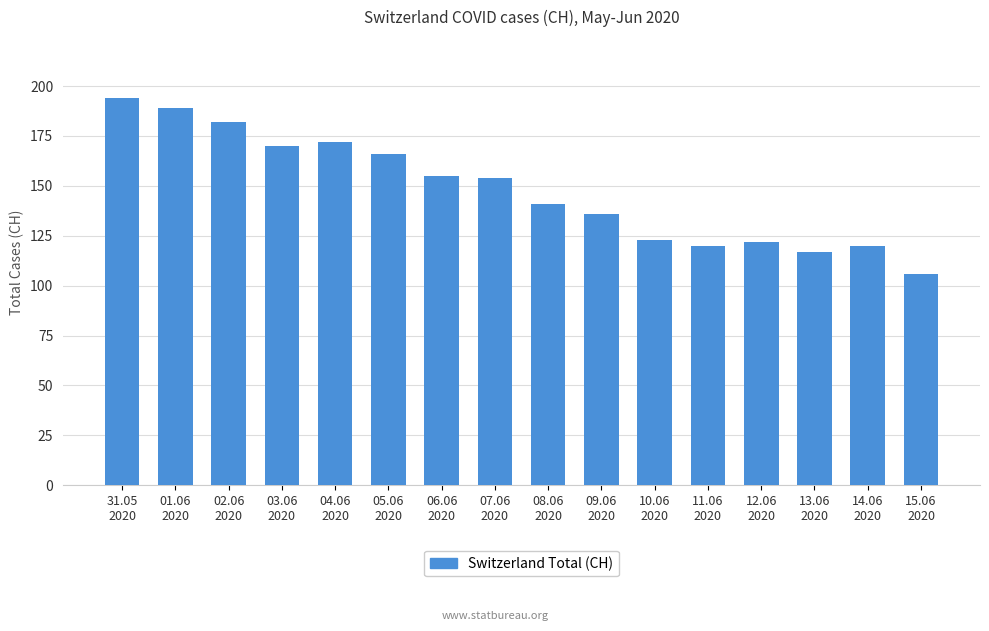

What is the average value?

148